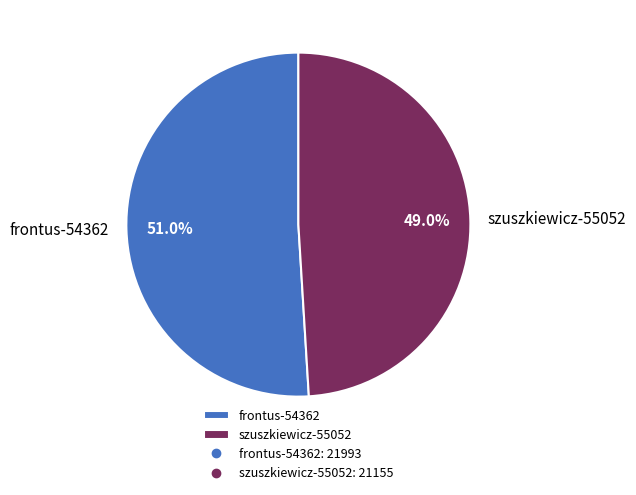

How many slices are in this pie chart?

2